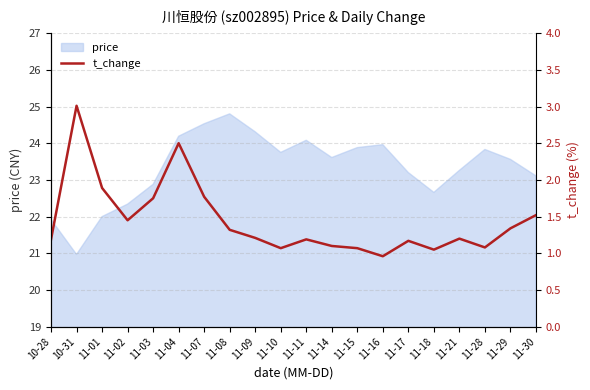

How many data points are above 1?

19